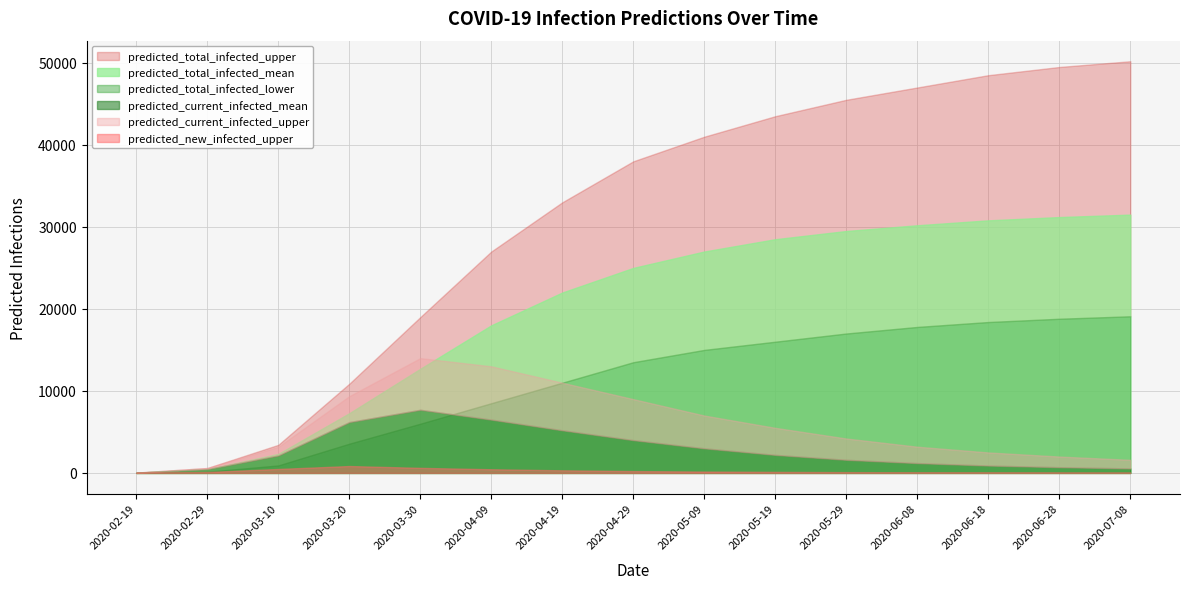

What is the total value across all series at 2020-06-18?

101165